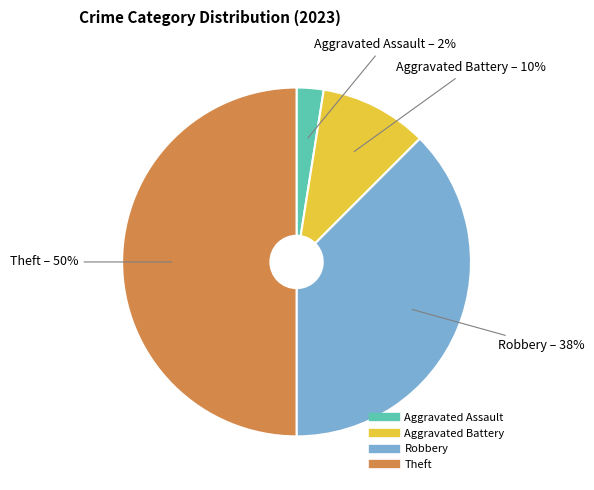

Approximately how many times larger is the value at Theft compared to Aggravated Battery?

5.0